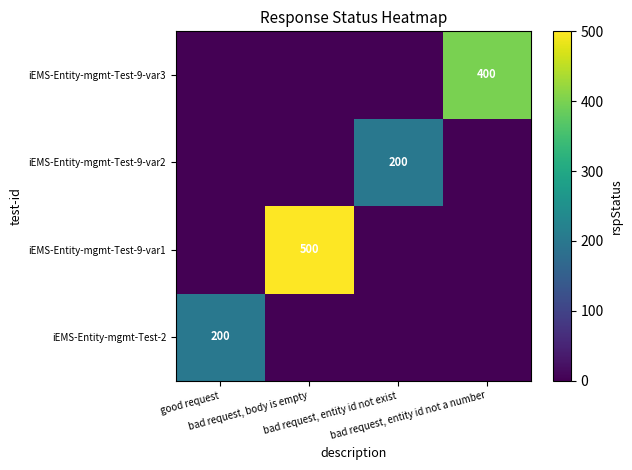

Which series has the largest range (max minus min)?

iEMS-Entity-mgmt-Test-9-var1